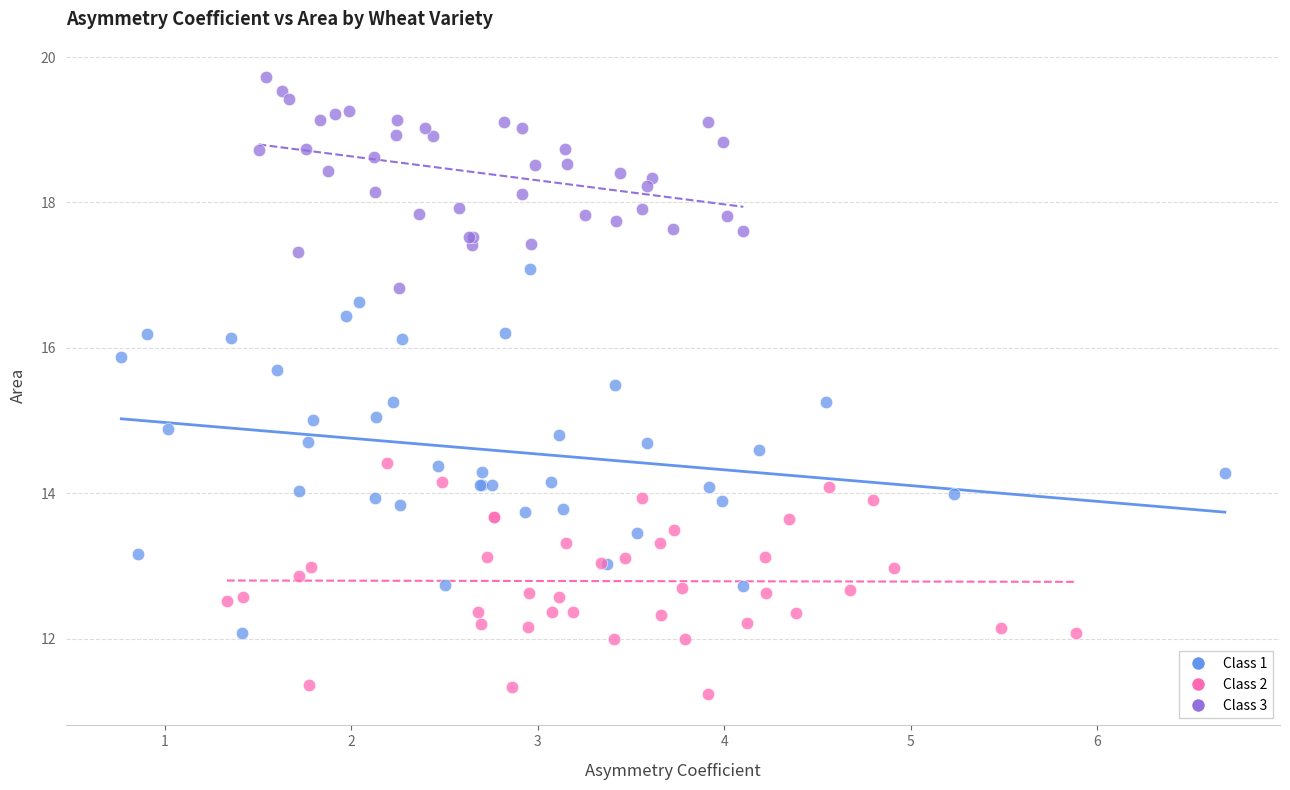

Which series has the widest spread of Y values?

Class 1